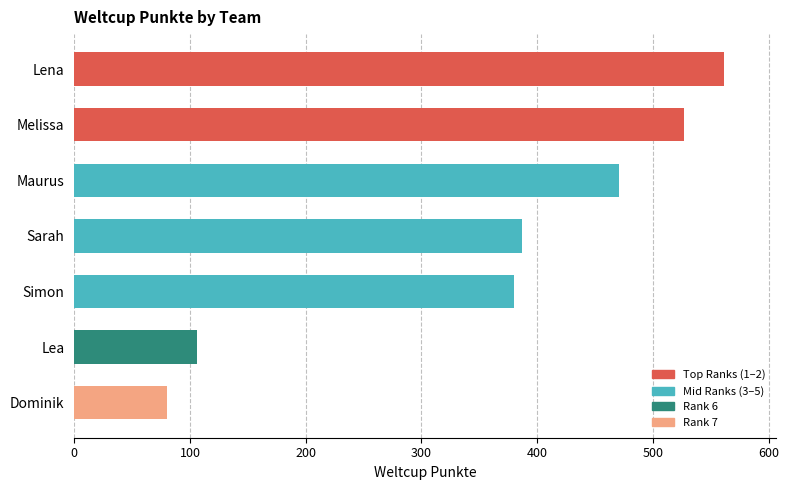

List the labels in order of value, smallest first.

Dominik, Lea, Simon, Sarah, Maurus, Melissa, Lena